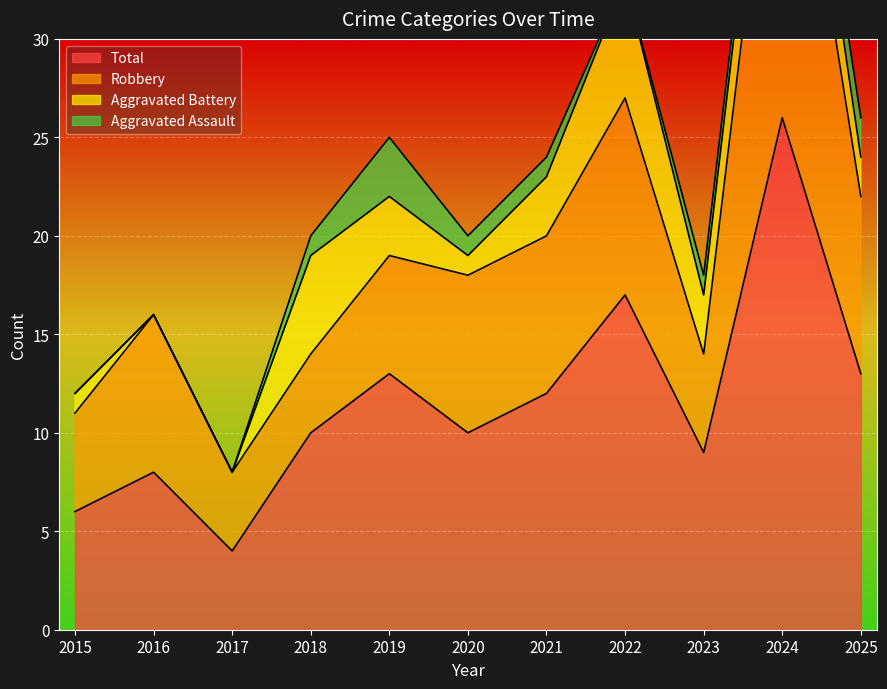

What is the maximum value shown in the chart?

26